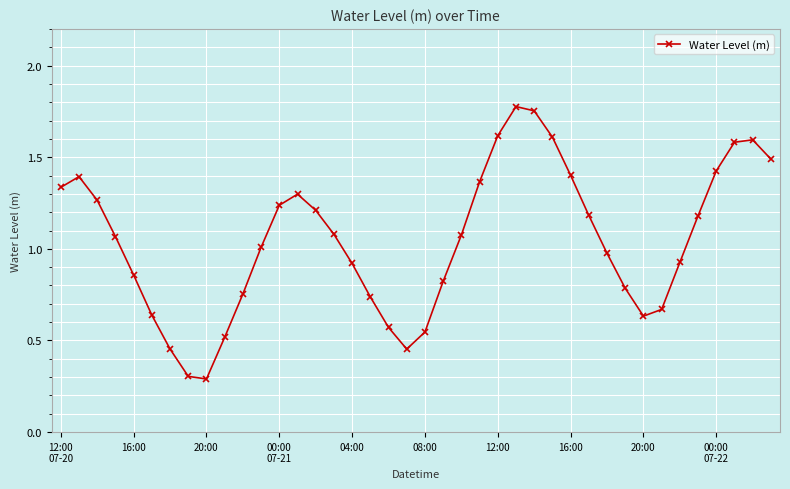

What is the difference between the maximum and minimum values?

1.5